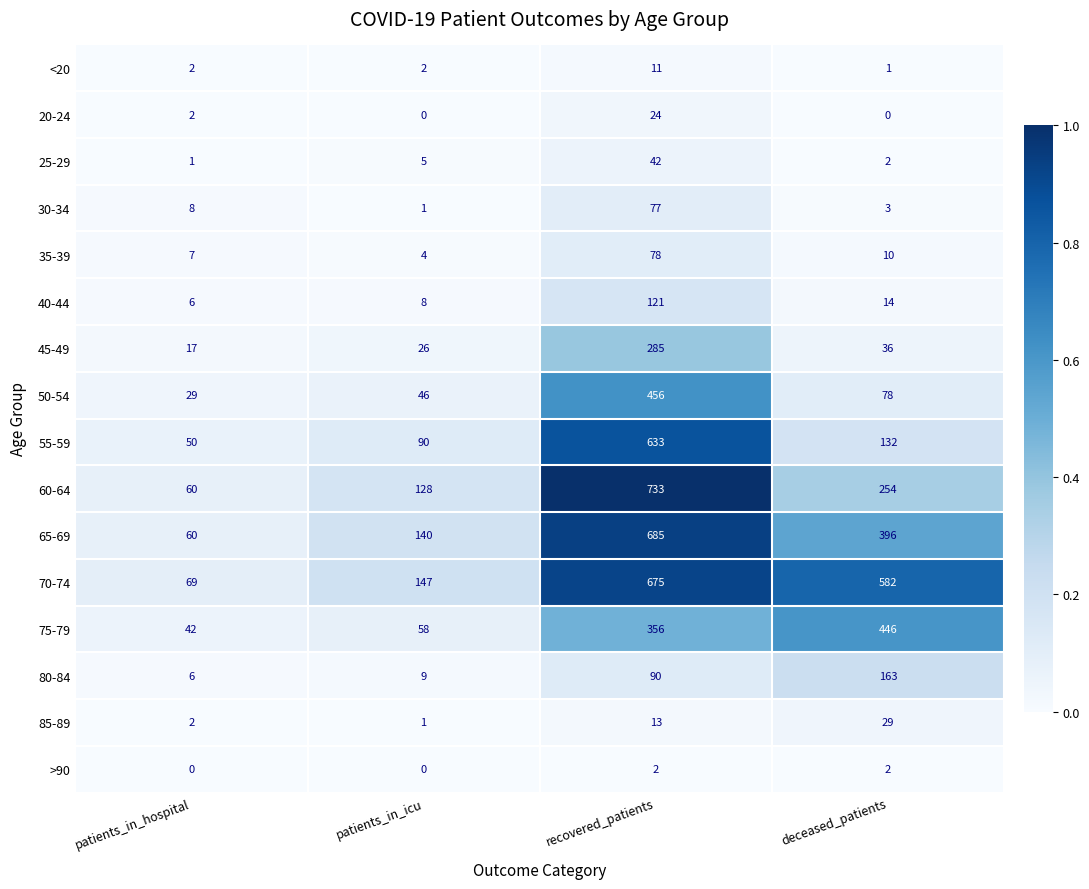

What is the total value across all series at recovered_patients?

4281